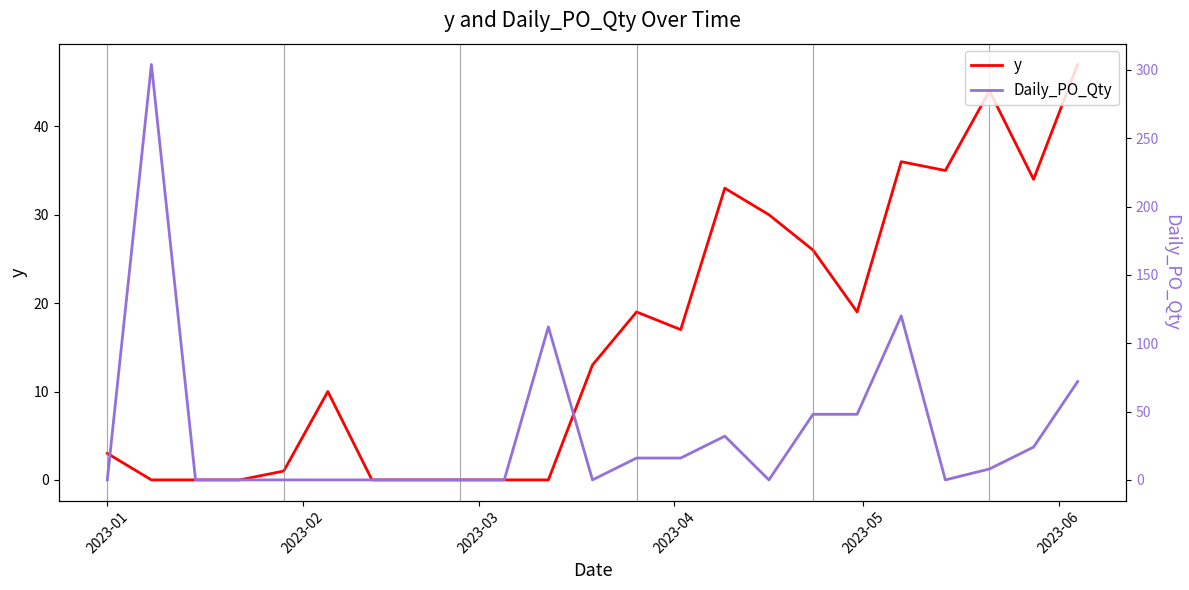

True or false: y has a value of 0 at 2023-03.

True